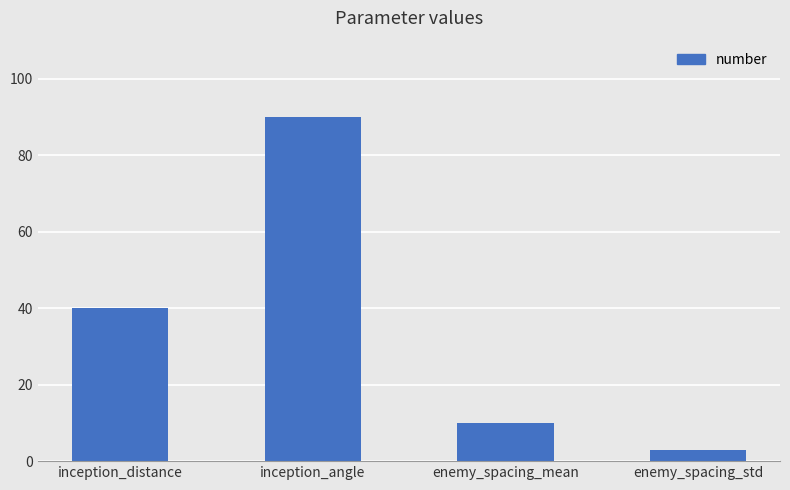

Read the value at inception_distance, to the nearest 5.

40